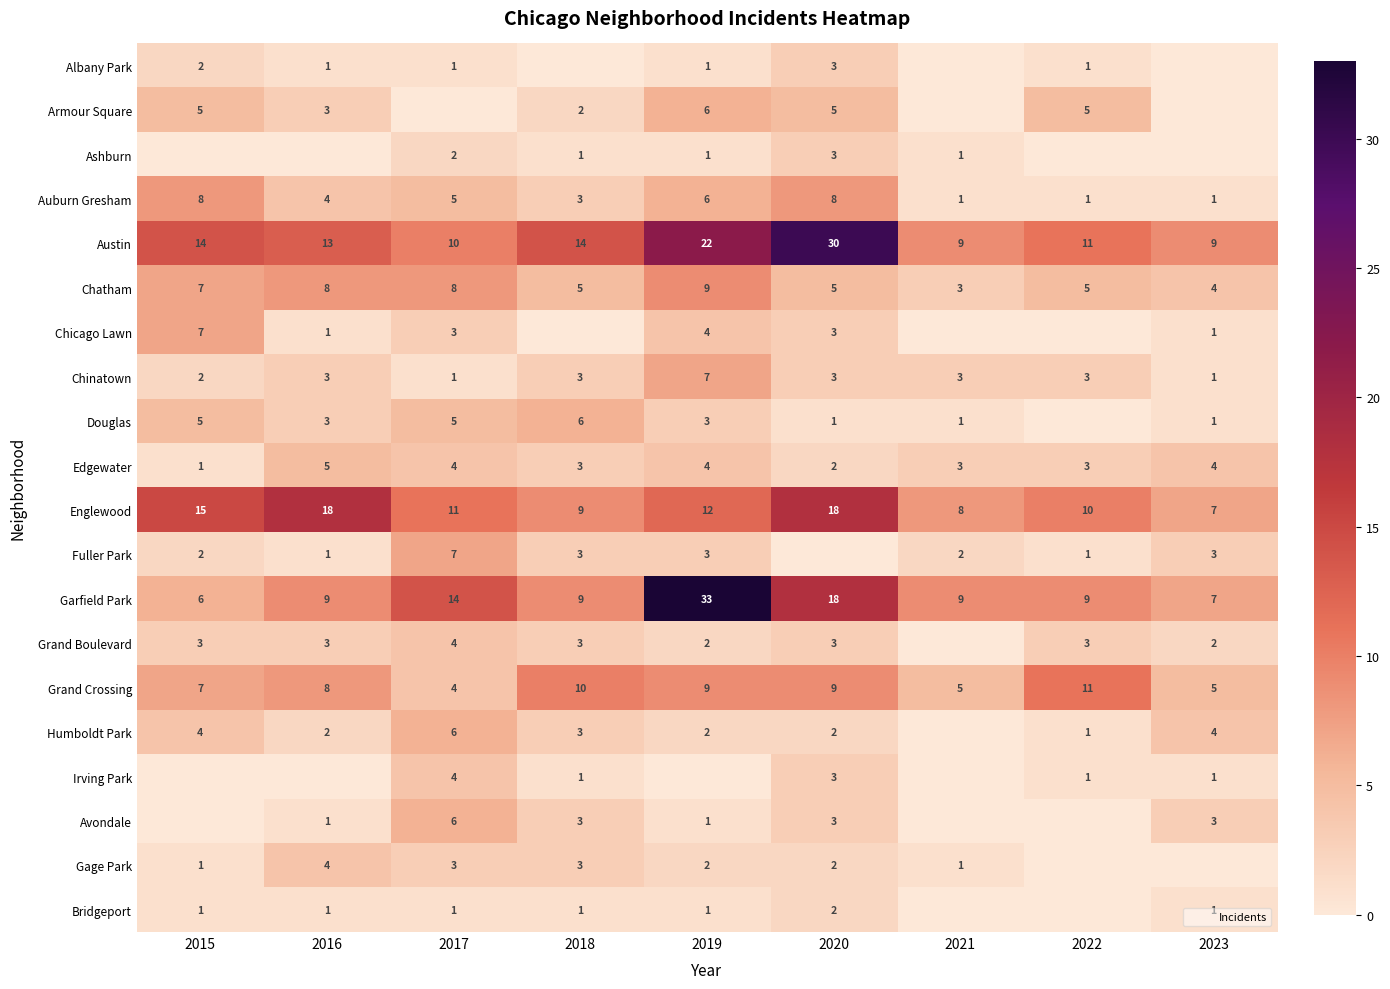

What is the difference between the highest and lowest values at 2017?

14